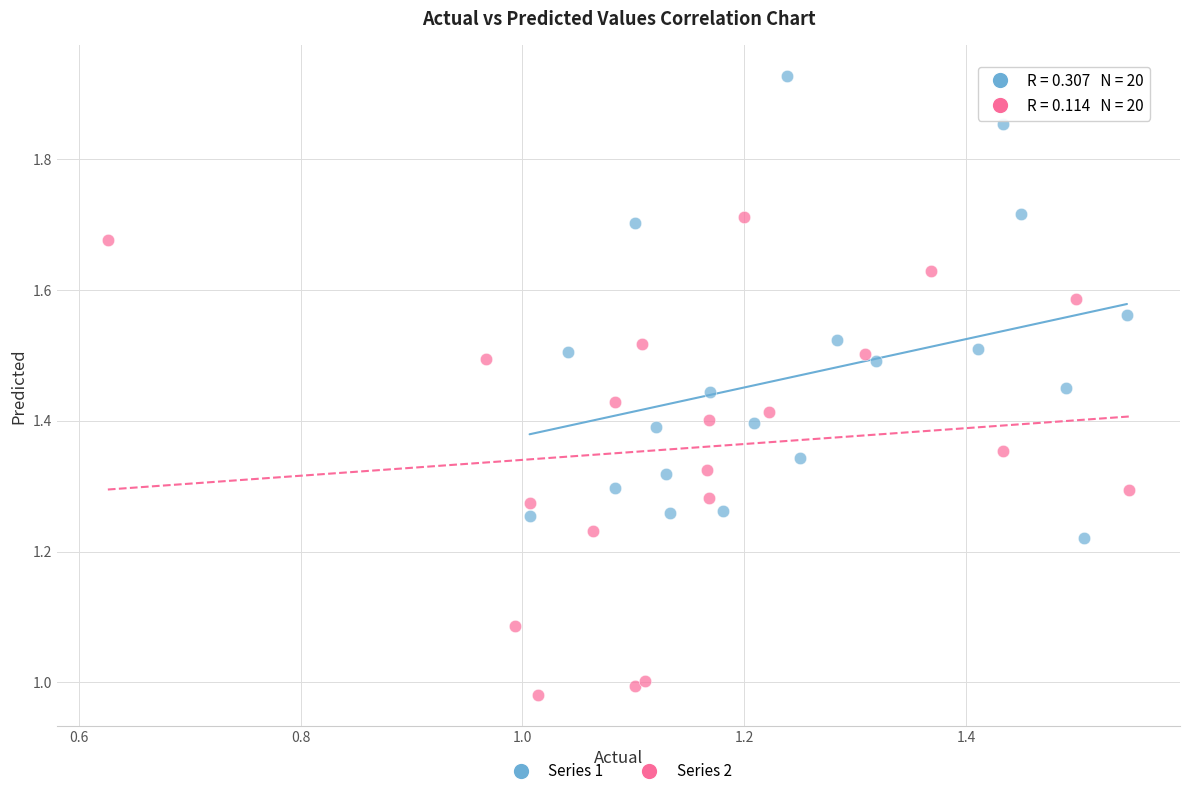

What are all the series names shown in the legend?

Series 1, Series 2